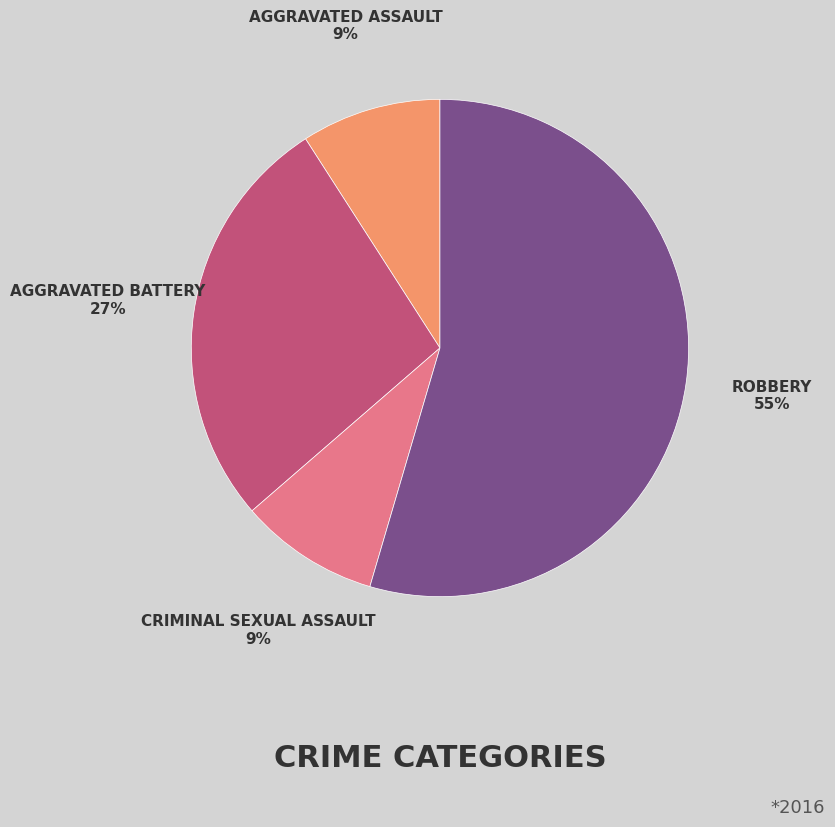

To the nearest percent, what is the average slice percentage?

25%